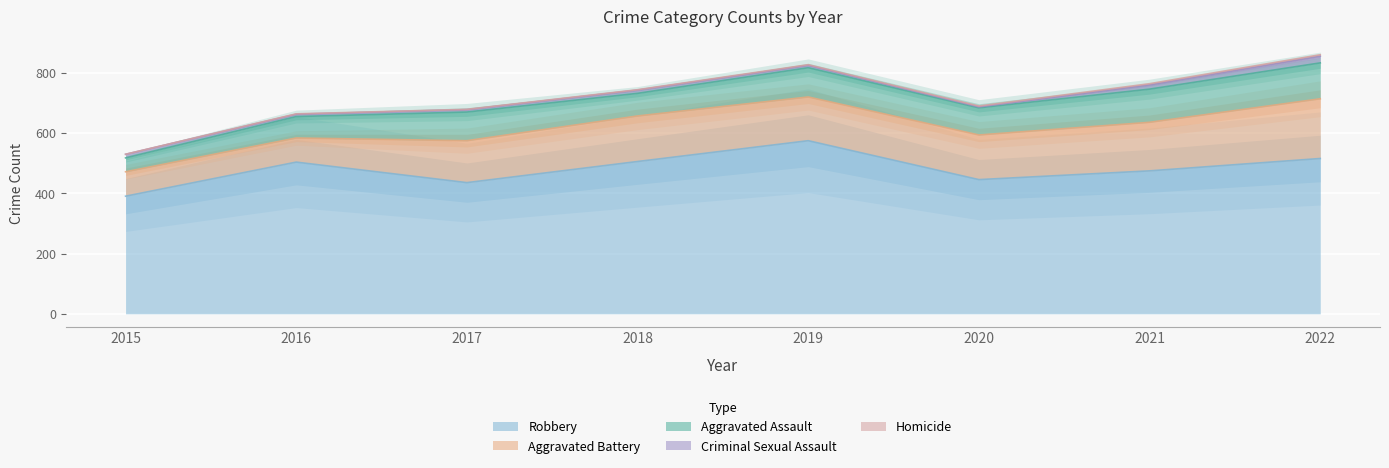

Where is Aggravated Battery nearest to the value 139?

2017